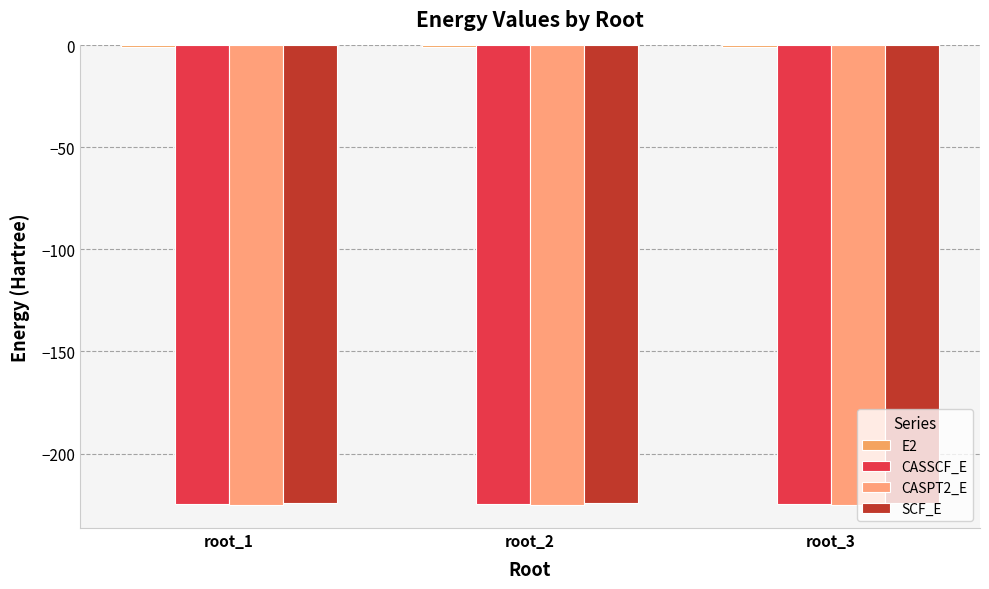

Does the chart contain stacked bars?

No